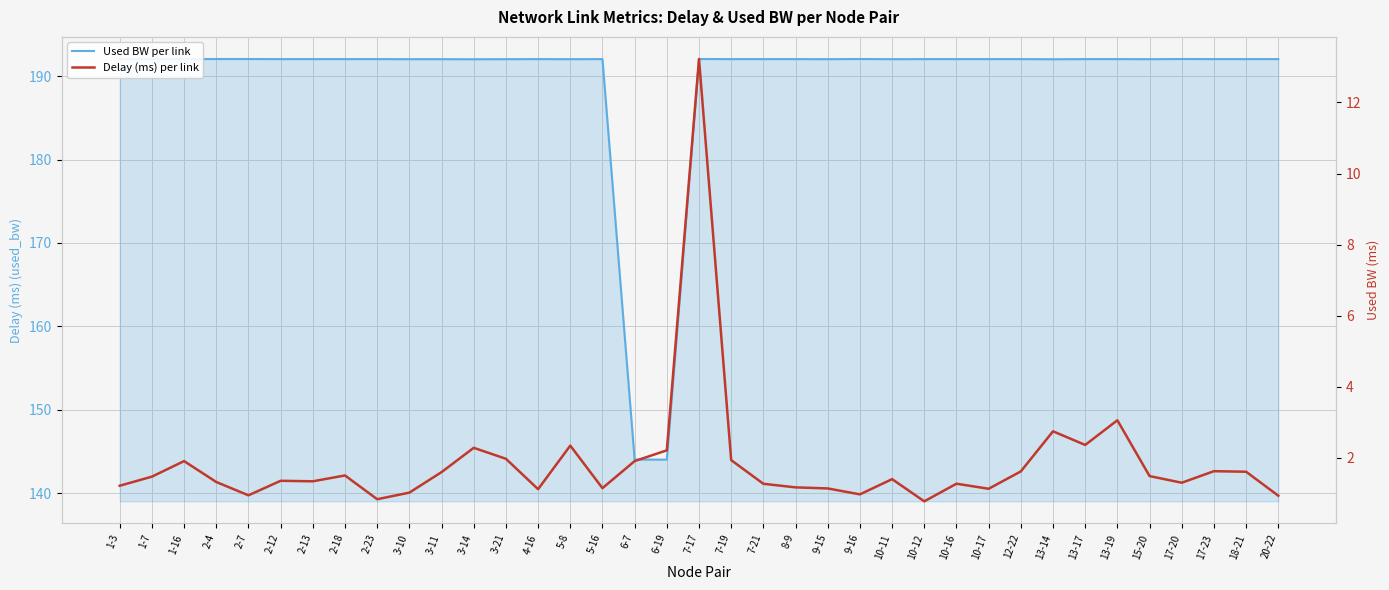

What is the average value of the Used BW per link series?

189.4